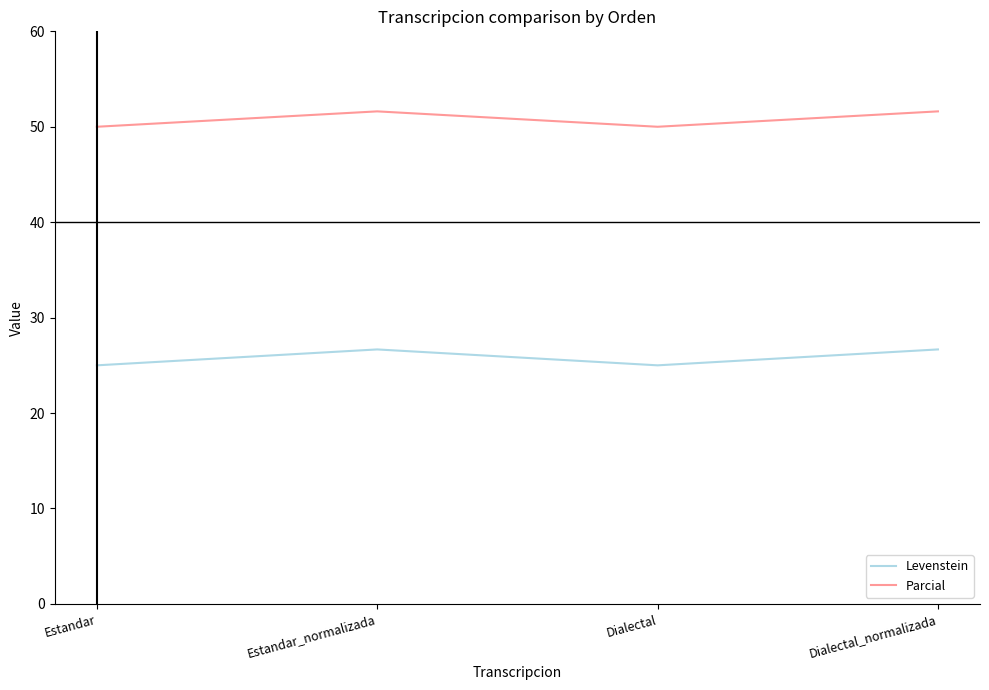

True or false: Parcial and Levenstein intersect in this chart.

False